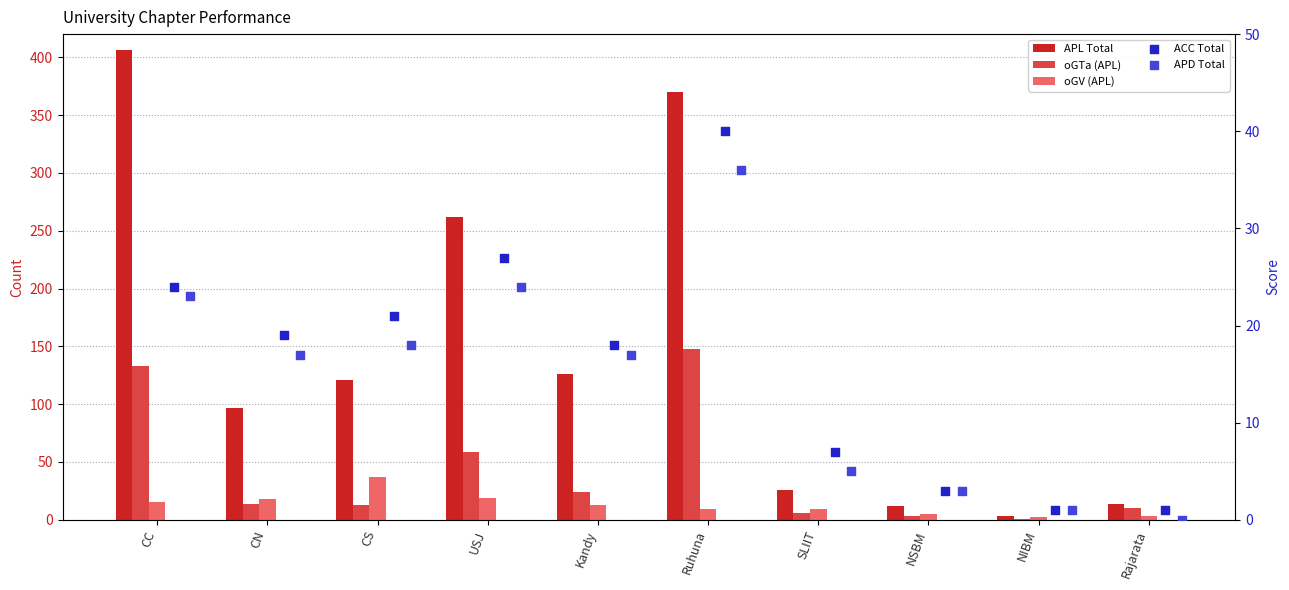

What is the total value across all series at Ruhuna?

603